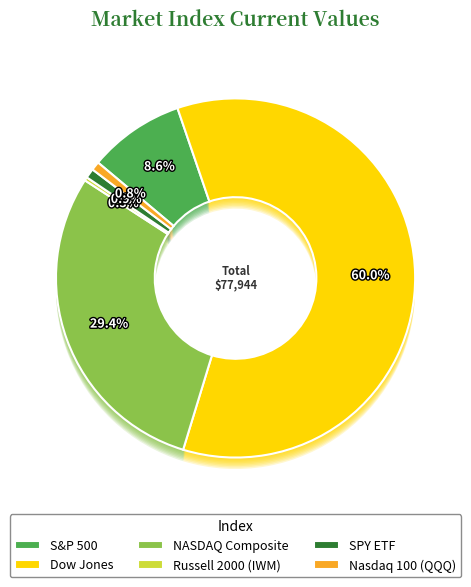

What percentage is the Dow Jones slice, to the nearest percent?

60%